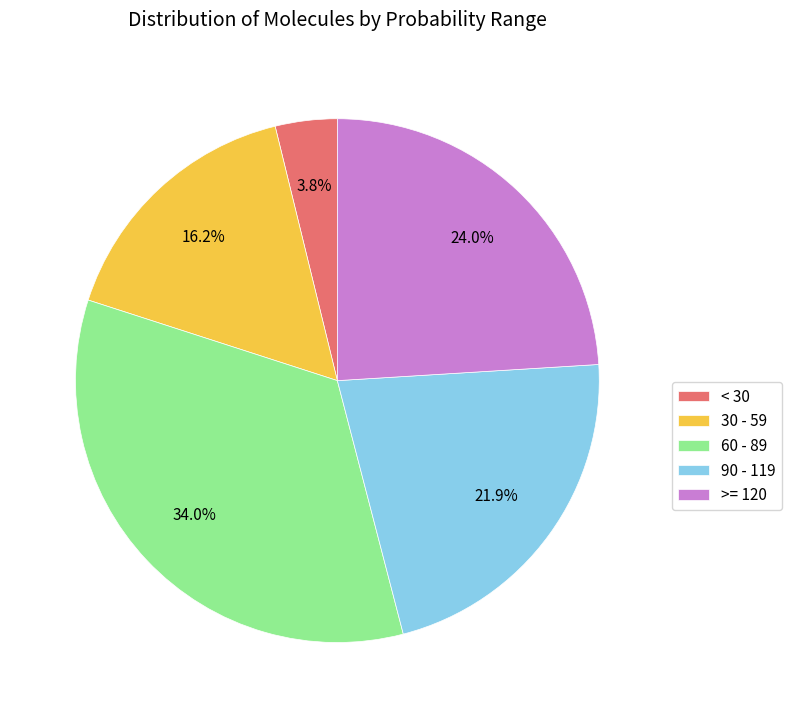

Is there a majority slice in this chart?

No